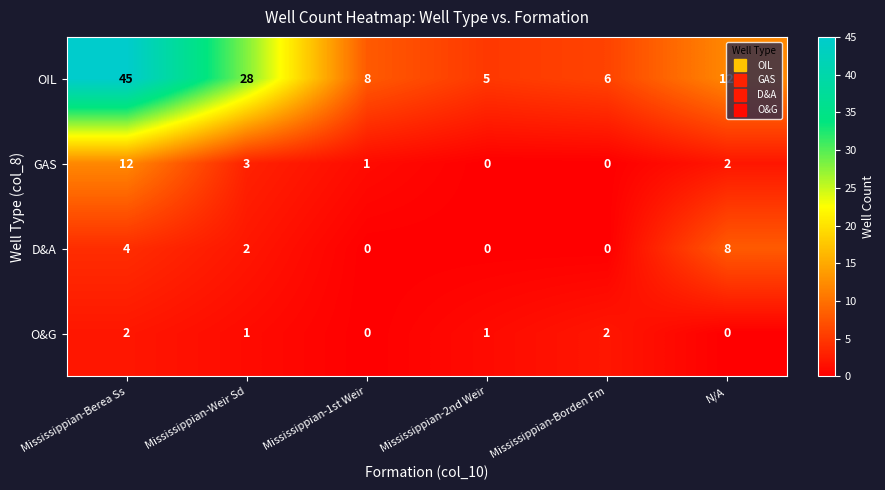

What is the spread (max minus min) of values at Mississippian-Borden Fm?

6